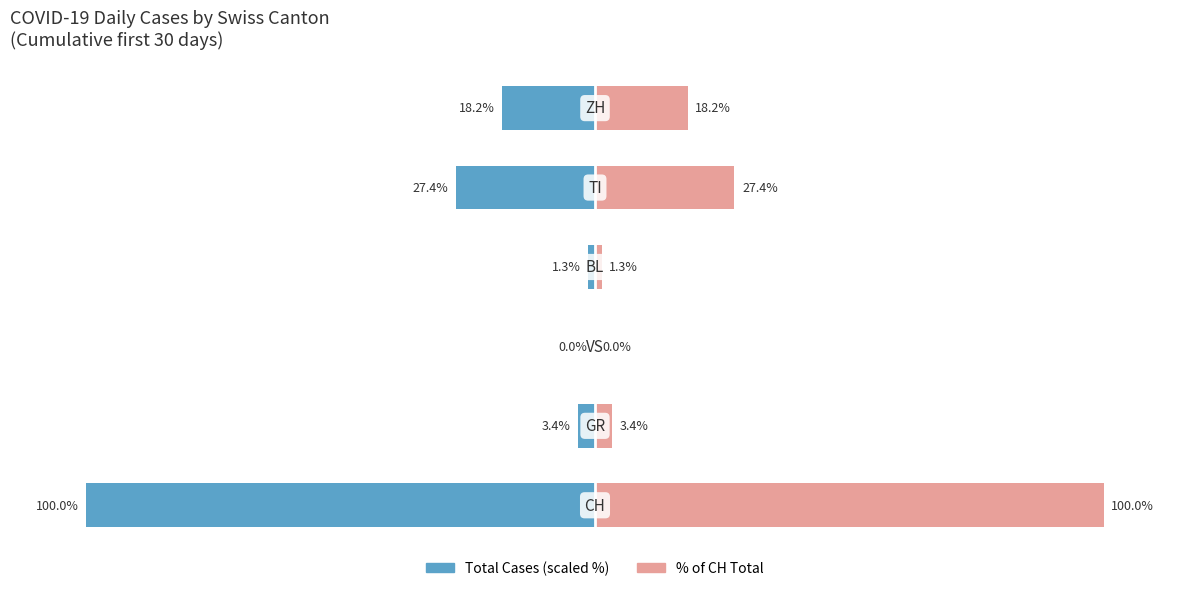

Rank the series by their maximum value, from lowest to highest.

Total Cases (scaled), % of CH Total